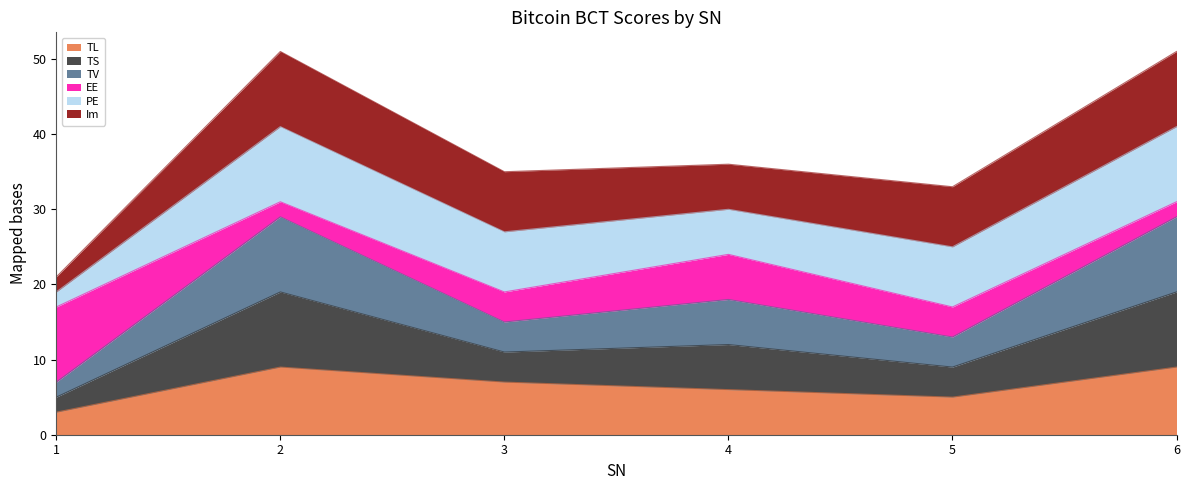

At which category is the sum across all series the highest?

2